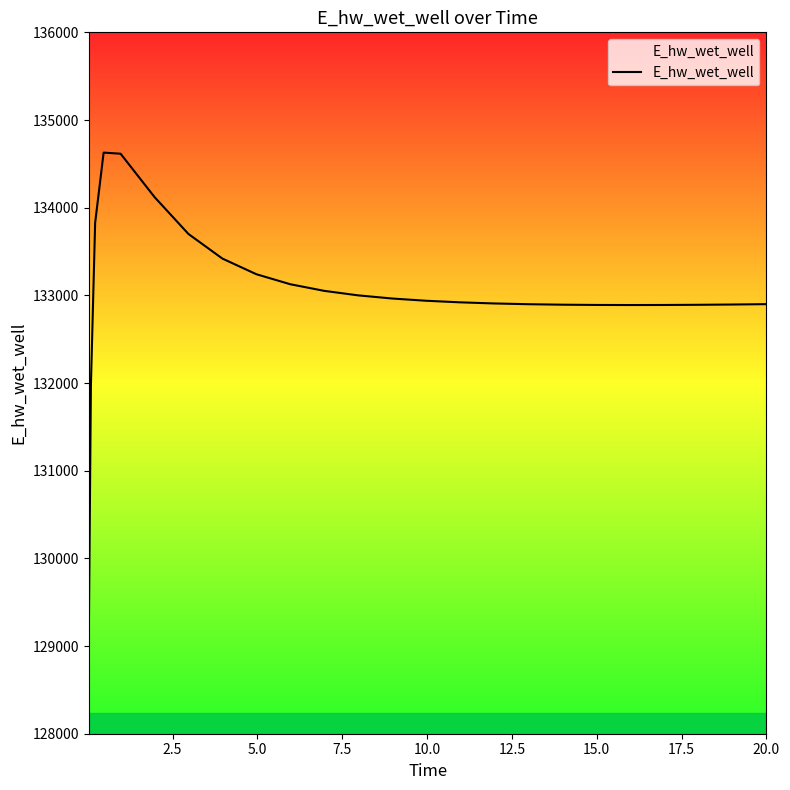

What is the average value?

133022.0